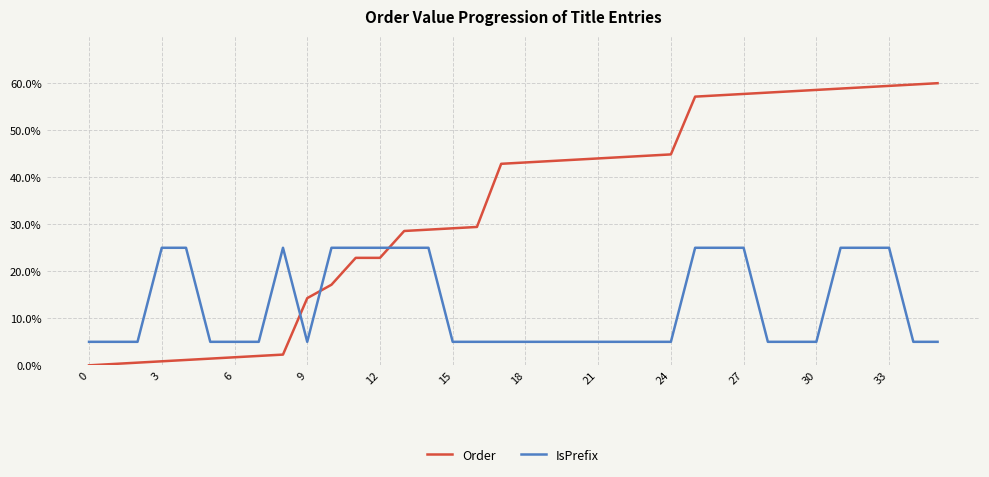

Count the IsPrefix values in the range 5 to 25.

36